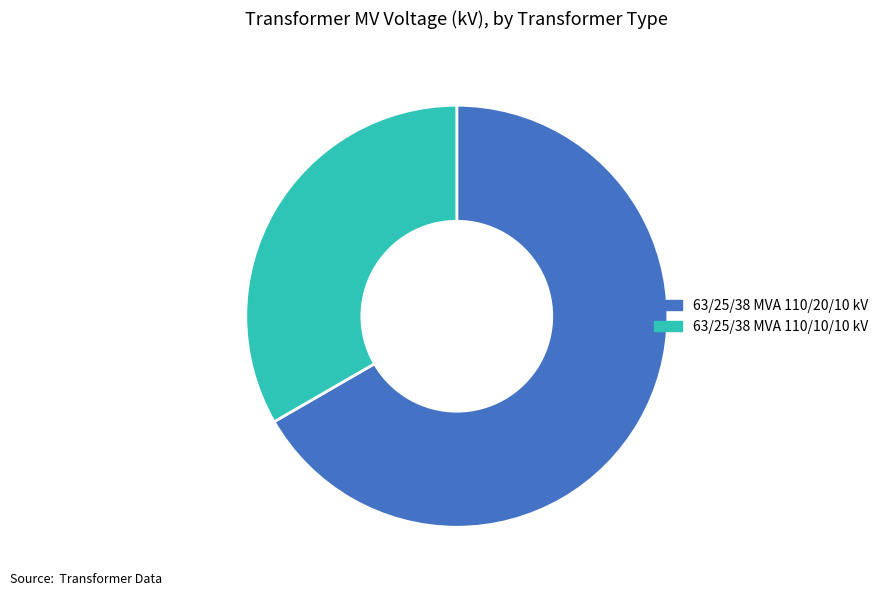

Is it true that 63/25/38 MVA 110/20/10 kV is 67% of the pie?

True